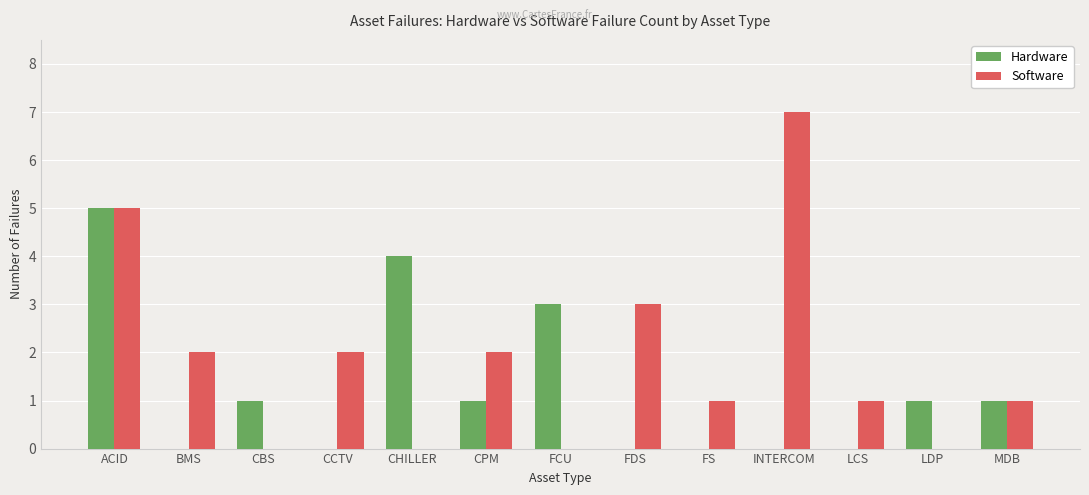

What is the sum of all Hardware values?

16